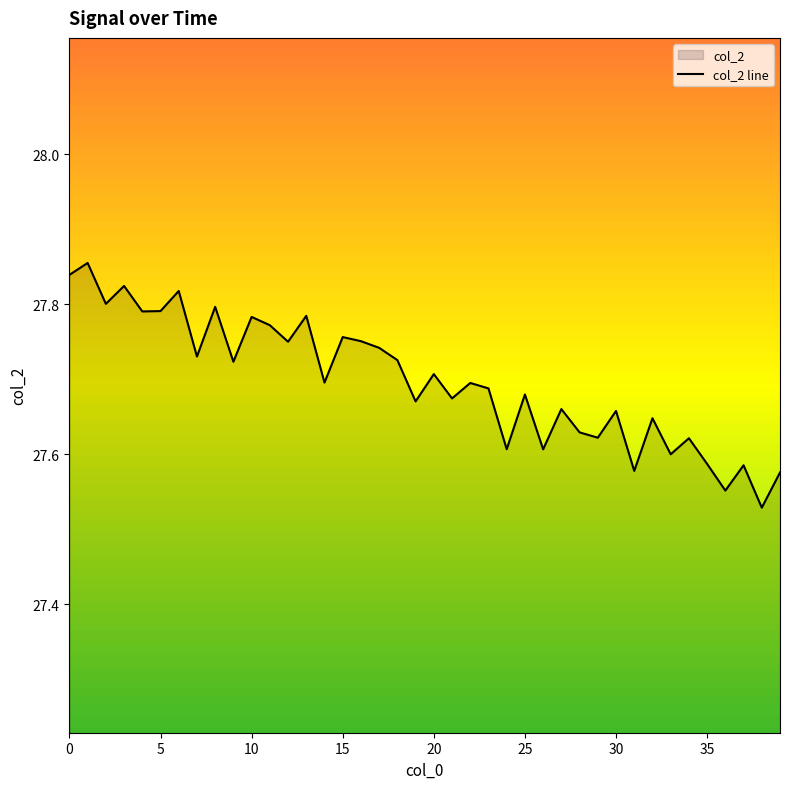

Reading right to left, extract all data points from this chart.

27.6	27.5	27.6	27.6	27.6	27.6	27.6	27.6	27.6	27.7	27.6	27.6	27.7	27.6	27.7	27.6	27.7	27.7	27.7	27.7	27.7	27.7	27.7	27.8	27.8	27.7	27.8	27.7	27.8	27.8	27.7	27.8	27.7	27.8	27.8	27.8	27.8	27.8	27.9	27.8